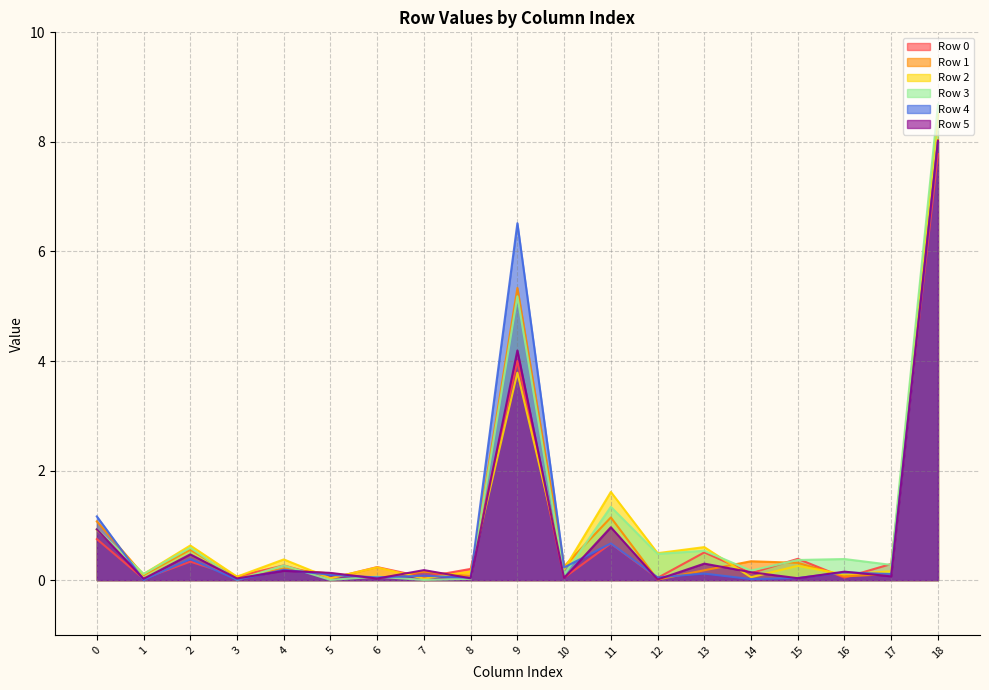

True or false: Row 3 and Row 4 cross at least once.

True